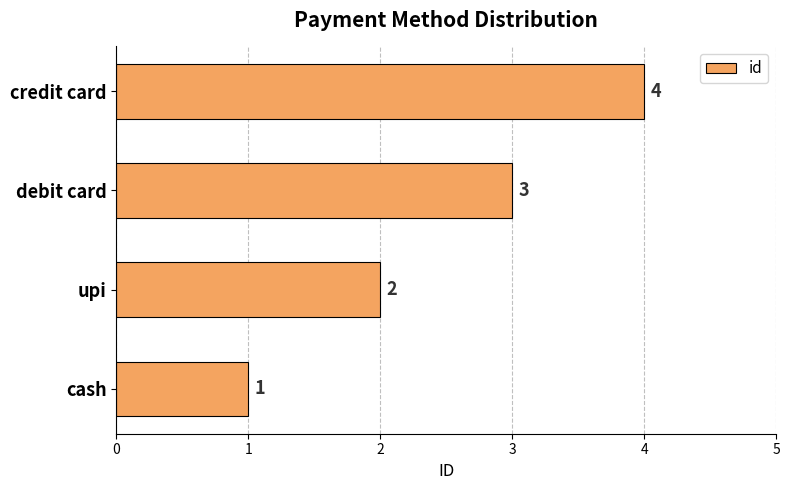

What is the greatest value displayed?

4